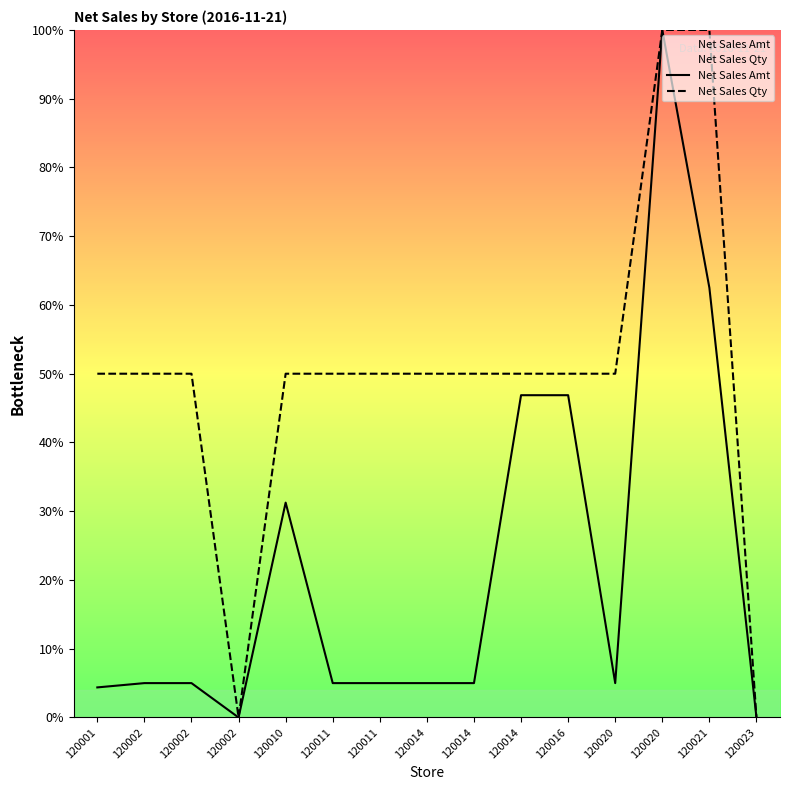

Which series has the widest spread of values?

Net Sales Amt